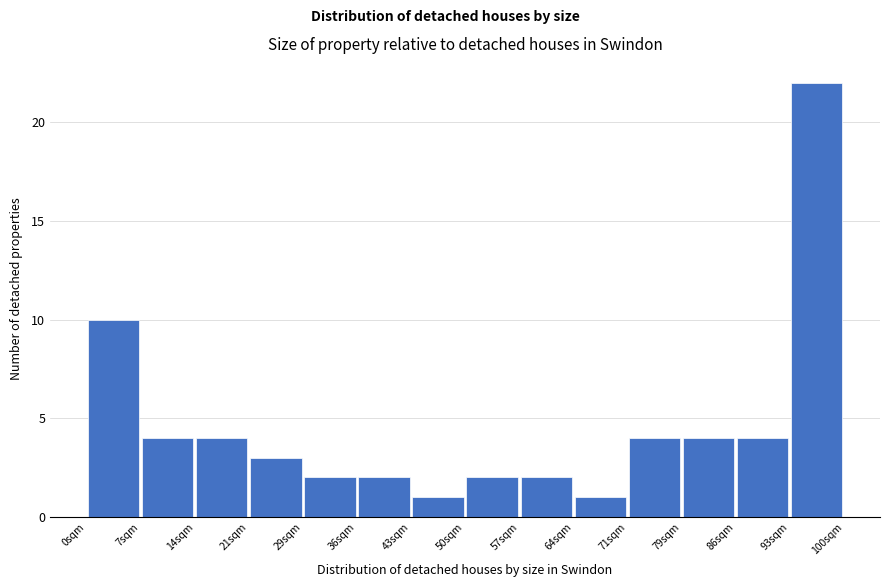

What is the height of the bar covering 57 to 64 on the x-axis? Neither the bar edges nor the heights are printed on the chart, so give them approximately, as read against the axes.

2